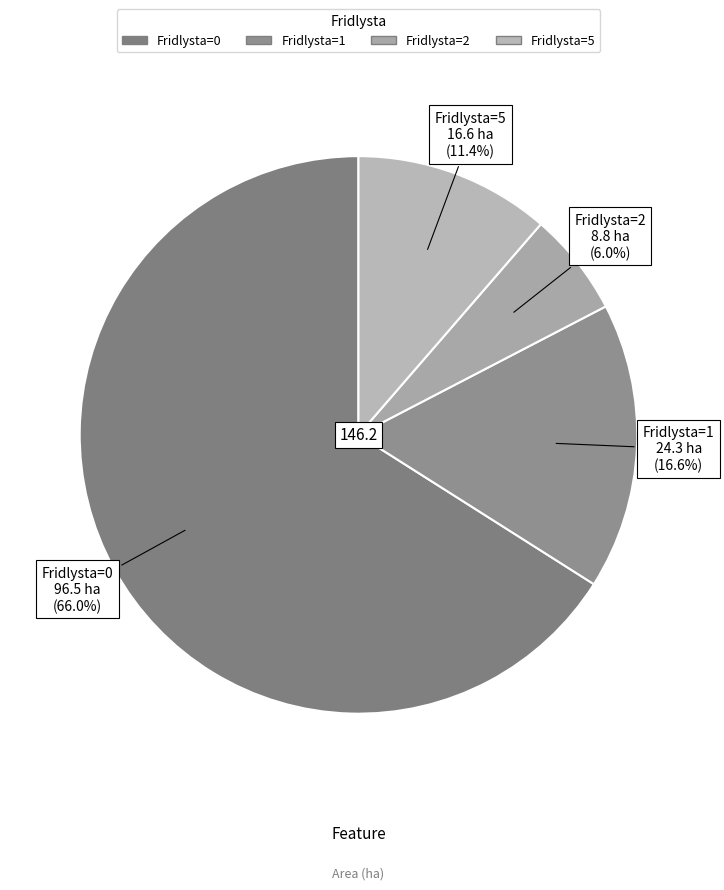

How many slices are in this pie chart?

4